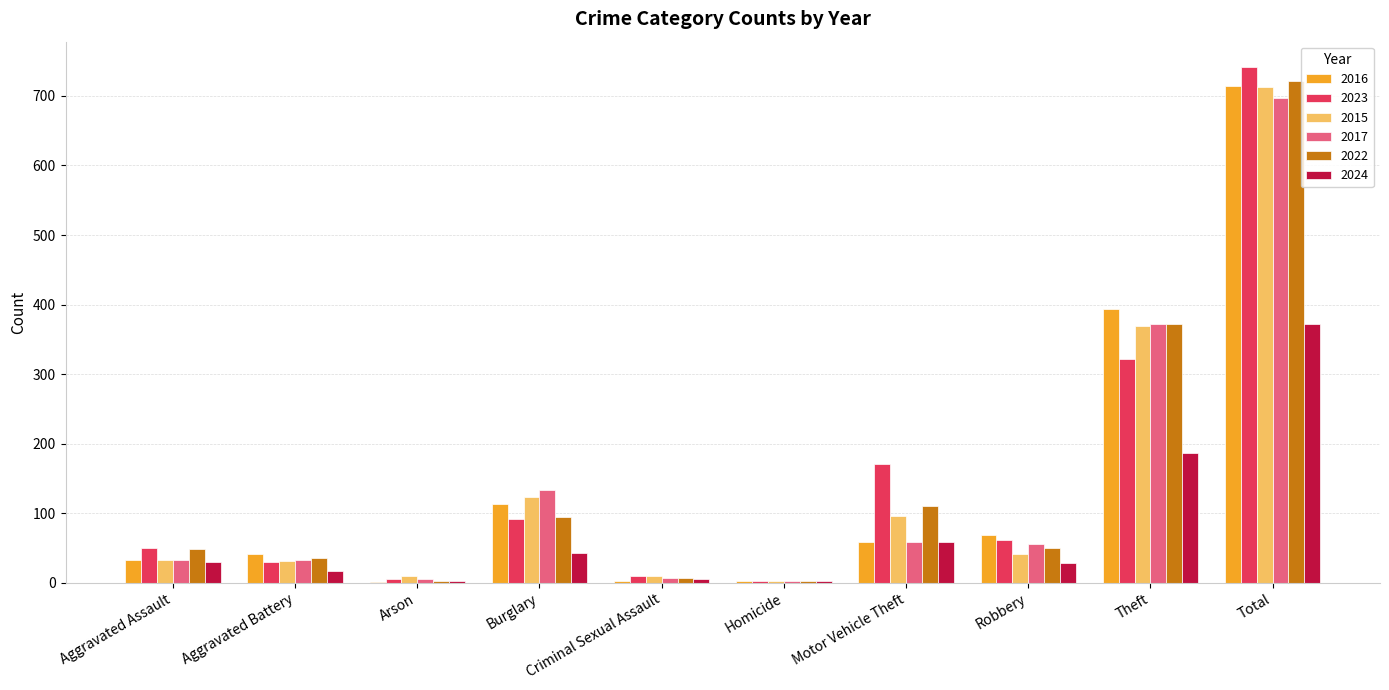

Which label corresponds to the largest value in the chart?

Total